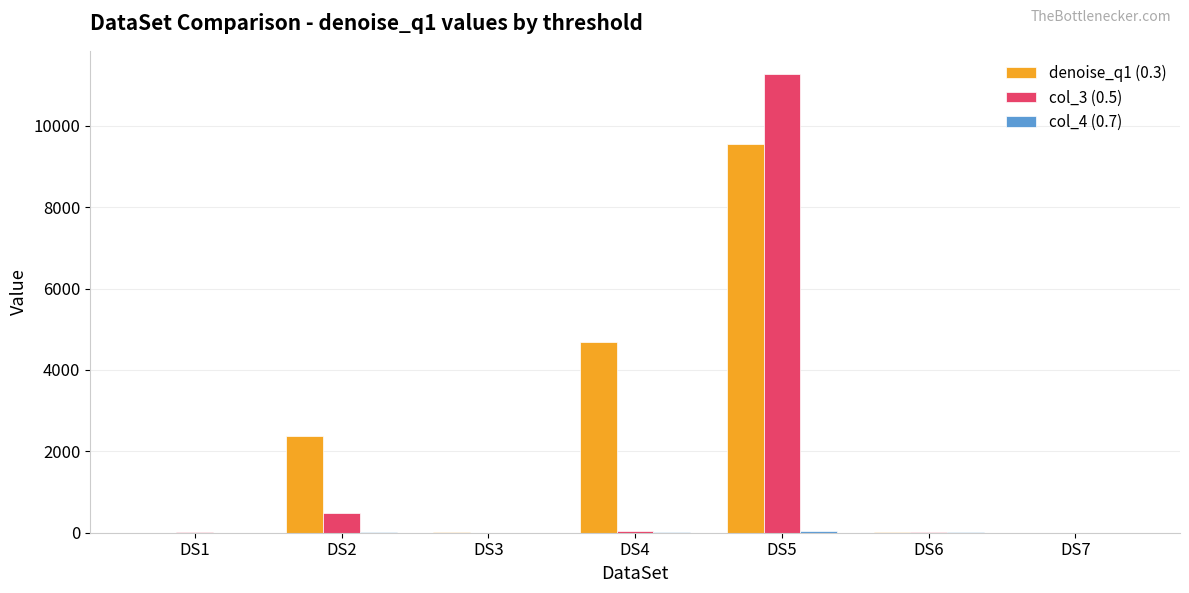

The value of denoise_q1 (0.3) at DS3 is 18.0. True or false?

True